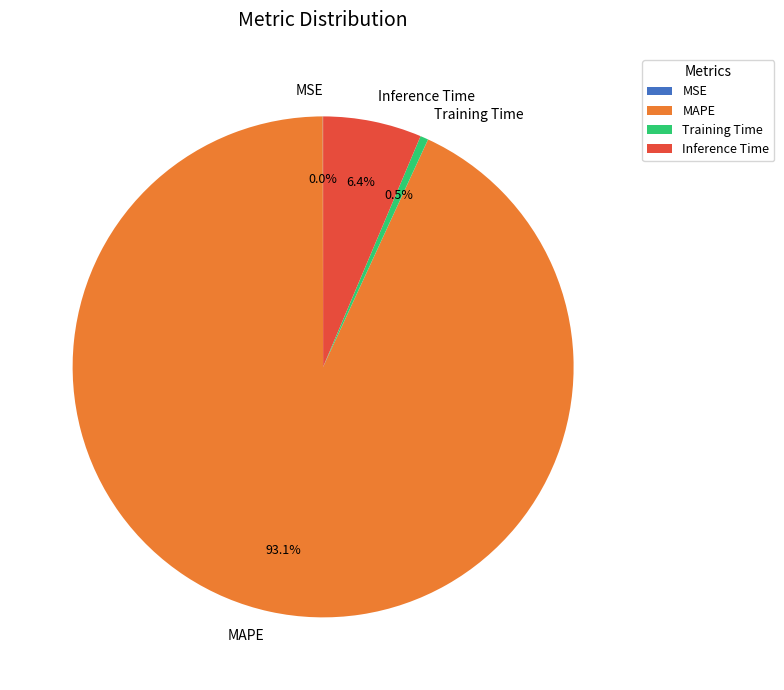

Which slice represents more than half of the pie?

MAPE